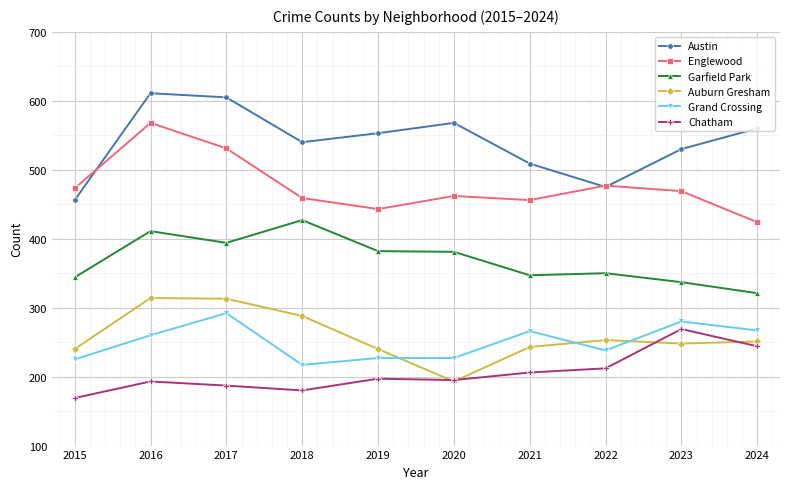

The Austin series shows 877 at 2020. True or false?

False